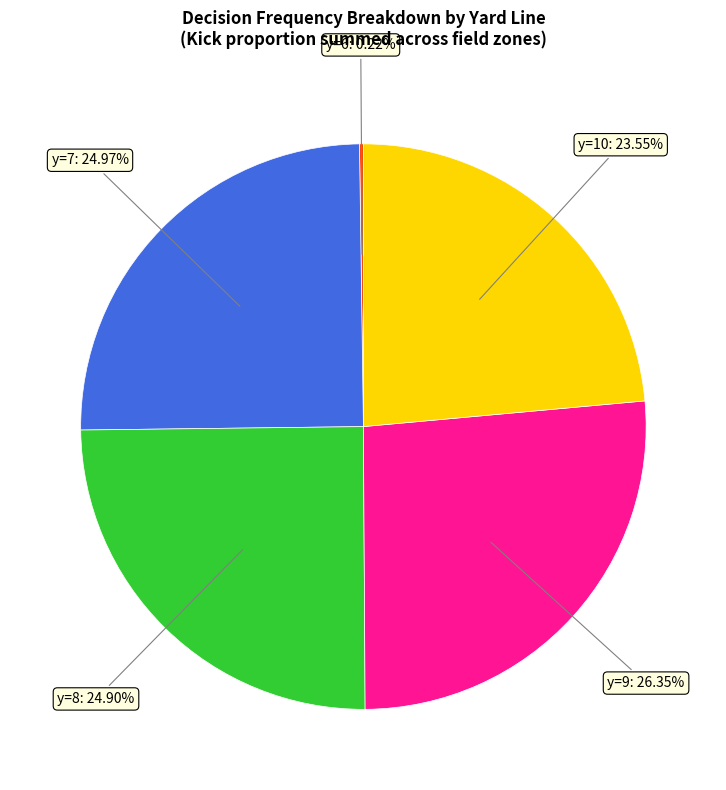

Does any single category account for the majority?

No